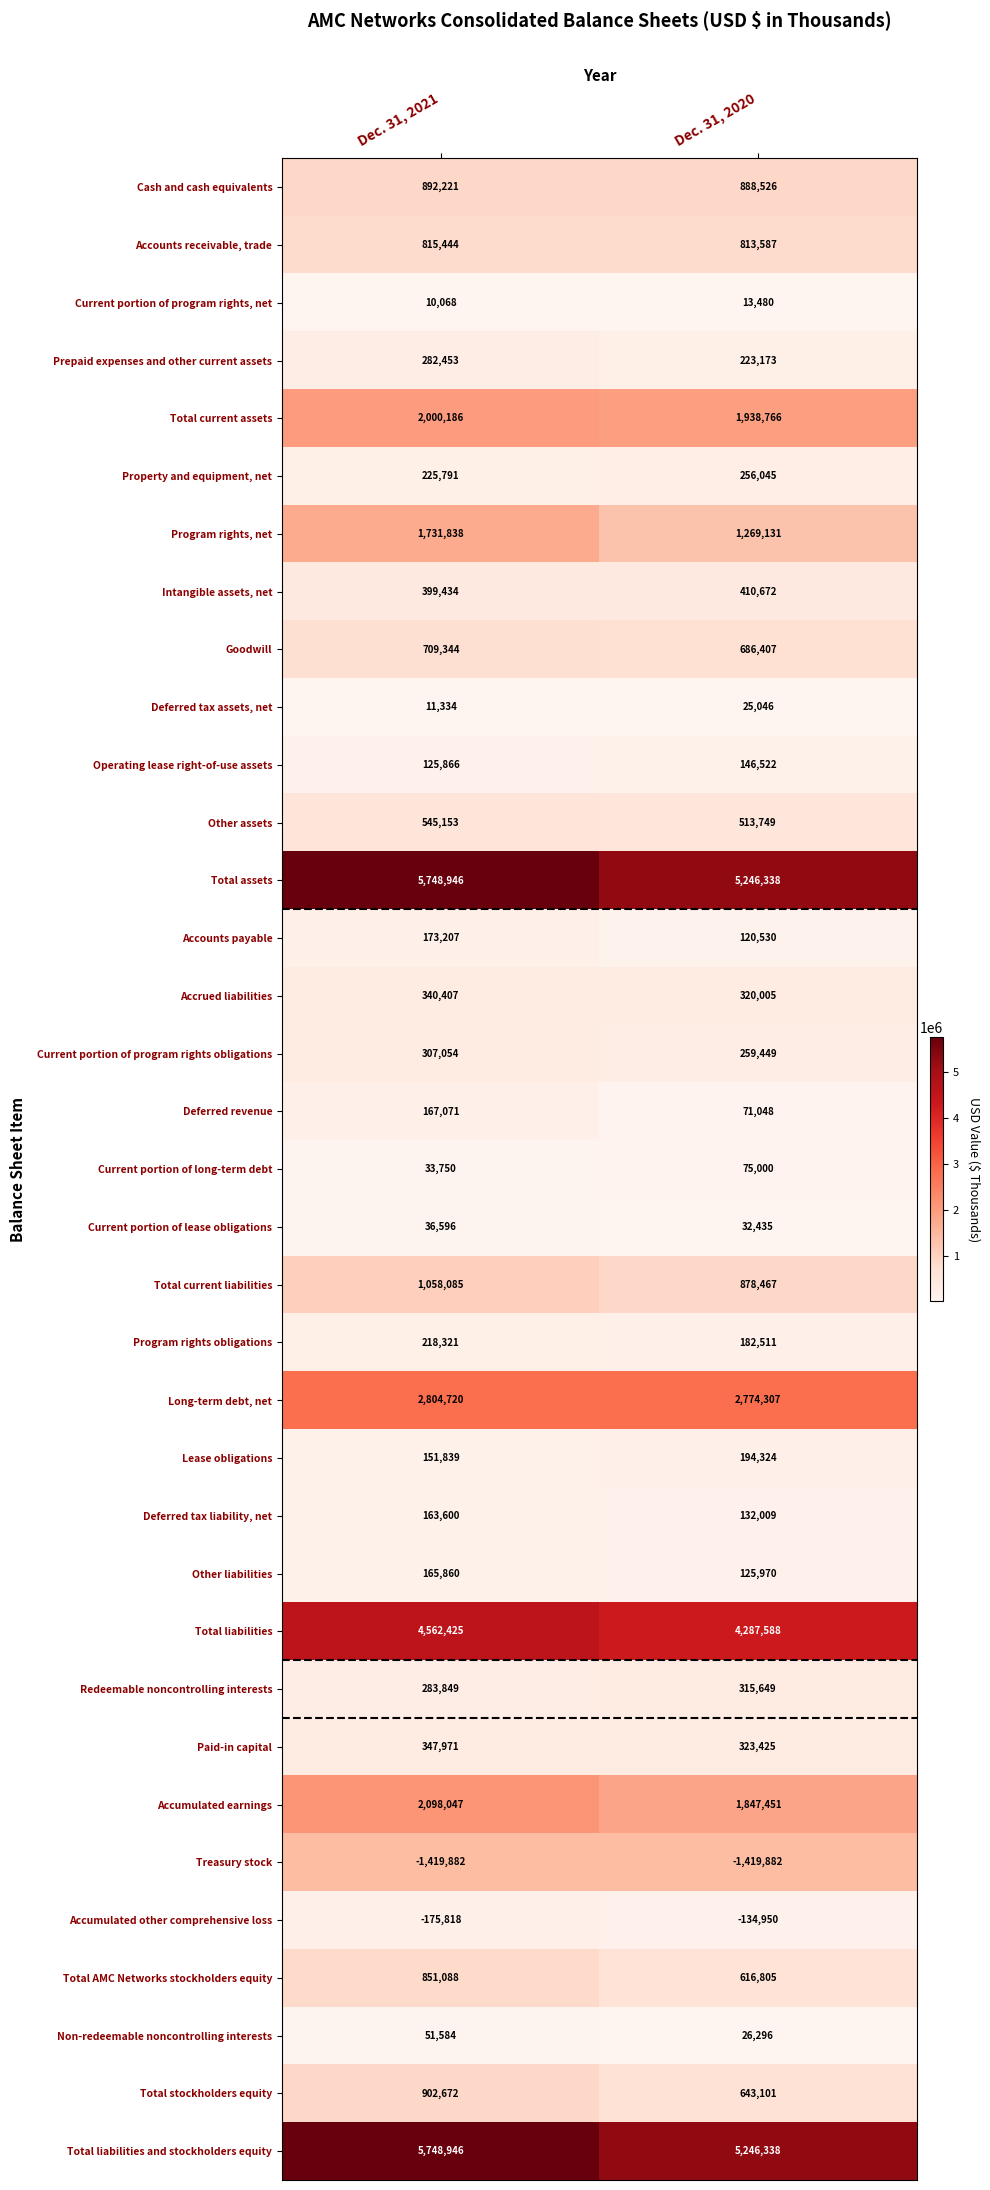

Rank the categories by Redeemable noncontrolling interests value from lowest to highest.

Dec. 31, 2021, Dec. 31, 2020